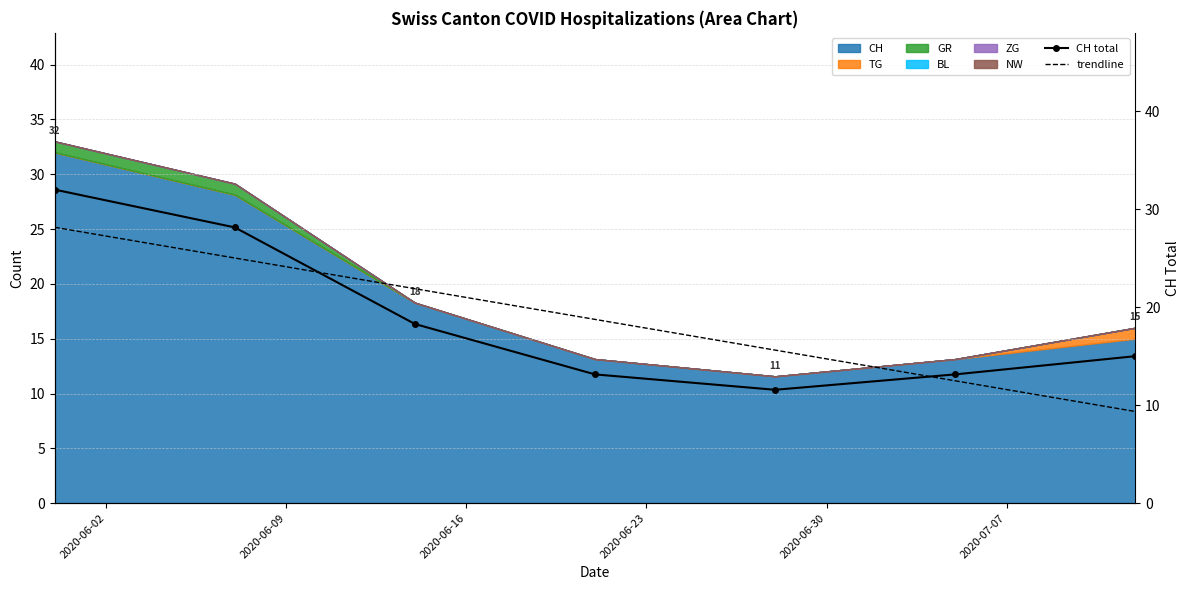

What is the lowest value of the CH total series?

11.6